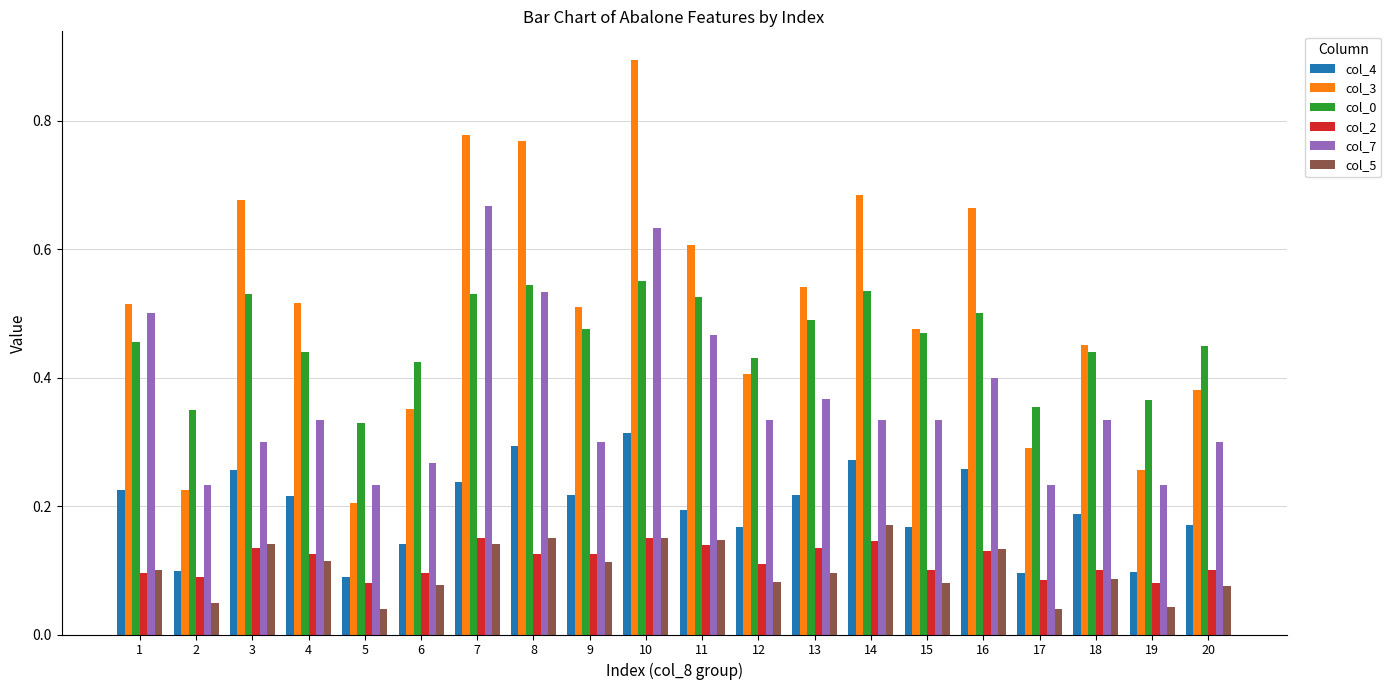

Is it true that col_2 equals 0.1 at 20?

True